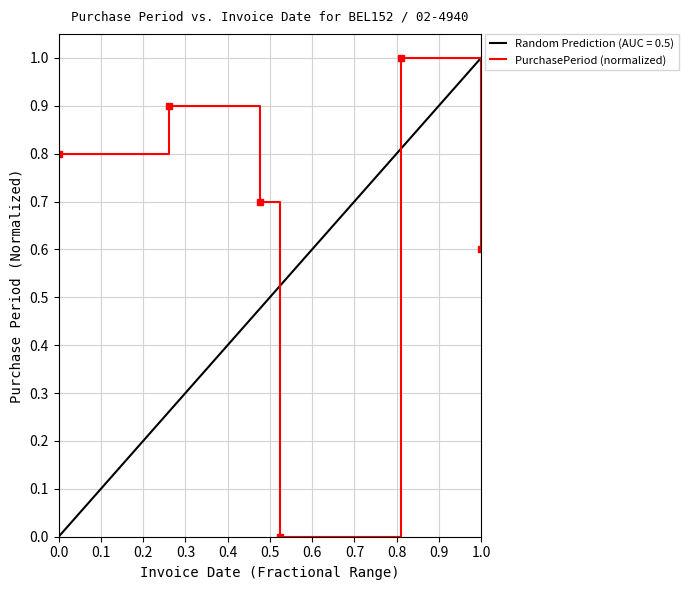

Is it true that PurchasePeriod (normalized) equals 0.8 at 0.0?

True